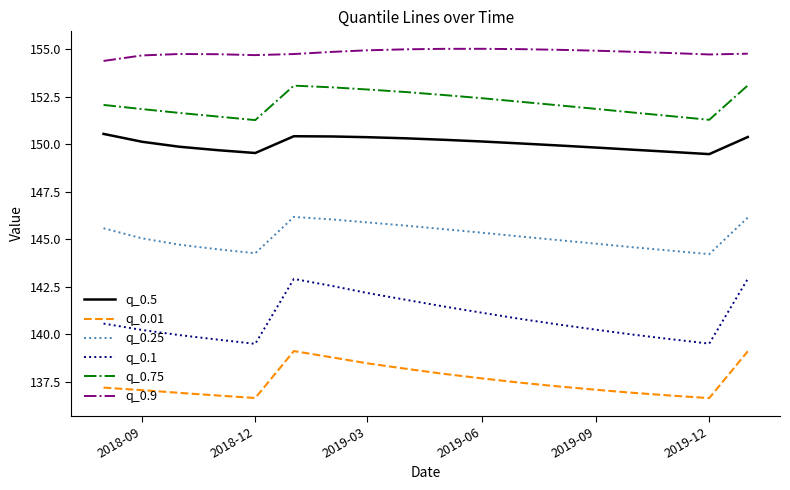

True or false: q_0.1 and q_0.25 intersect in this chart.

False